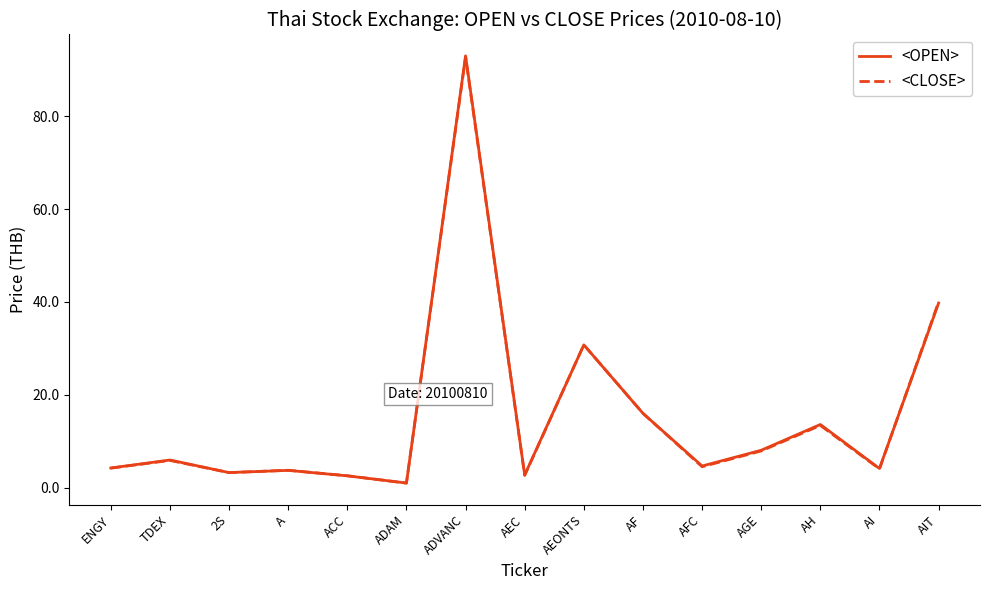

What position from the left is 2S?

3